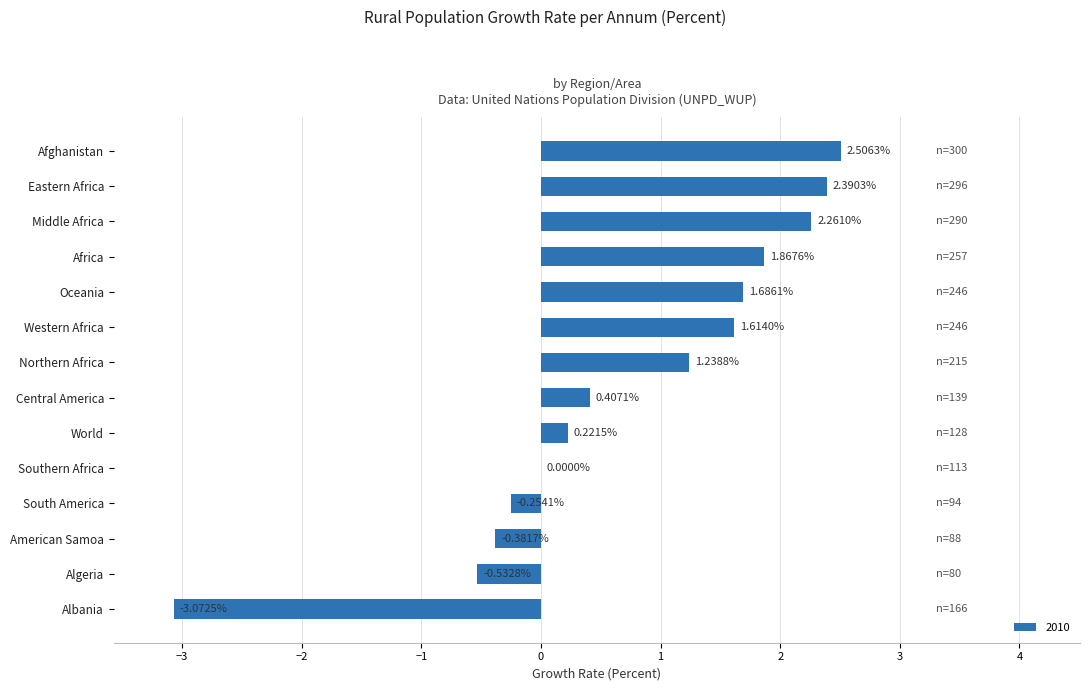

Which has a higher value, Afghanistan or Oceania?

Afghanistan